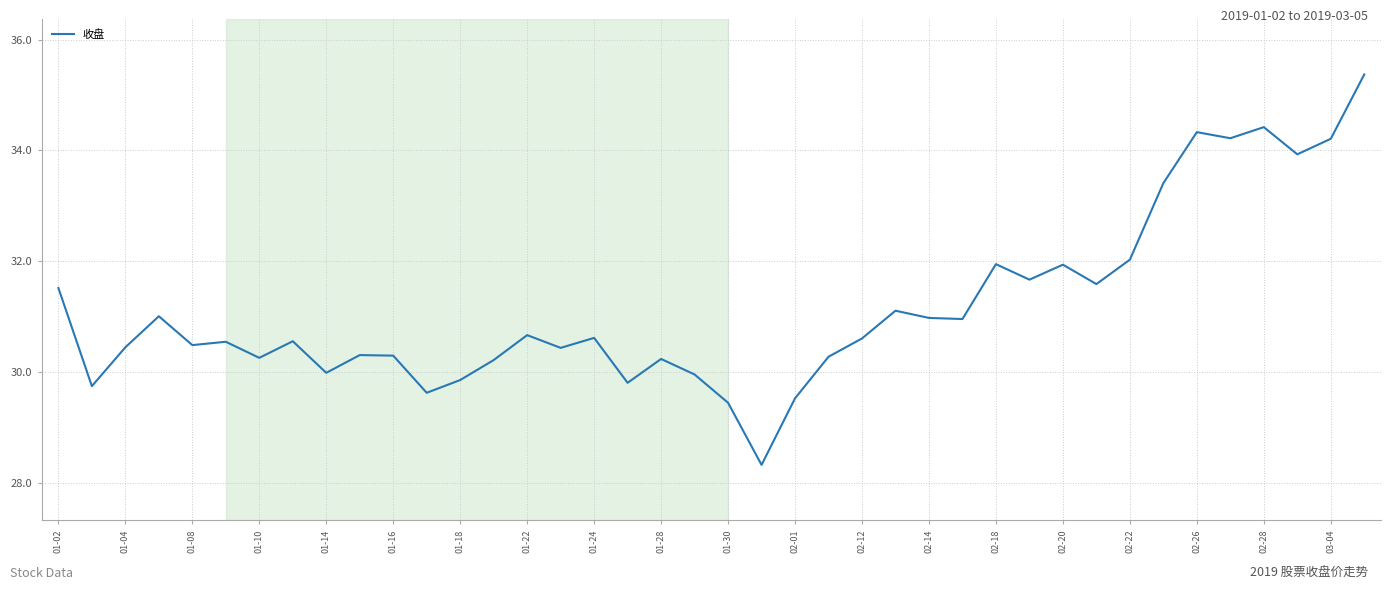

How many lines are shown in the chart?

1